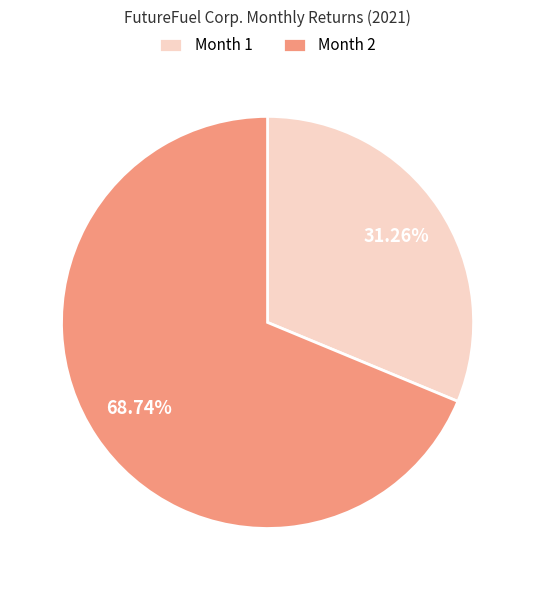

Do Month 1 and Month 2 together represent more than half of the pie?

Yes